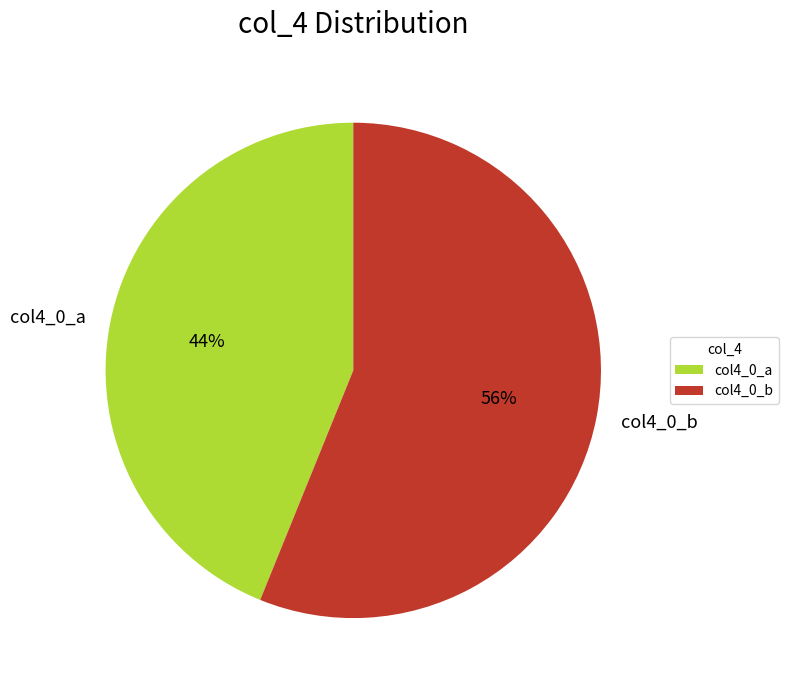

Is there any slice that represents more than half of the pie?

Yes